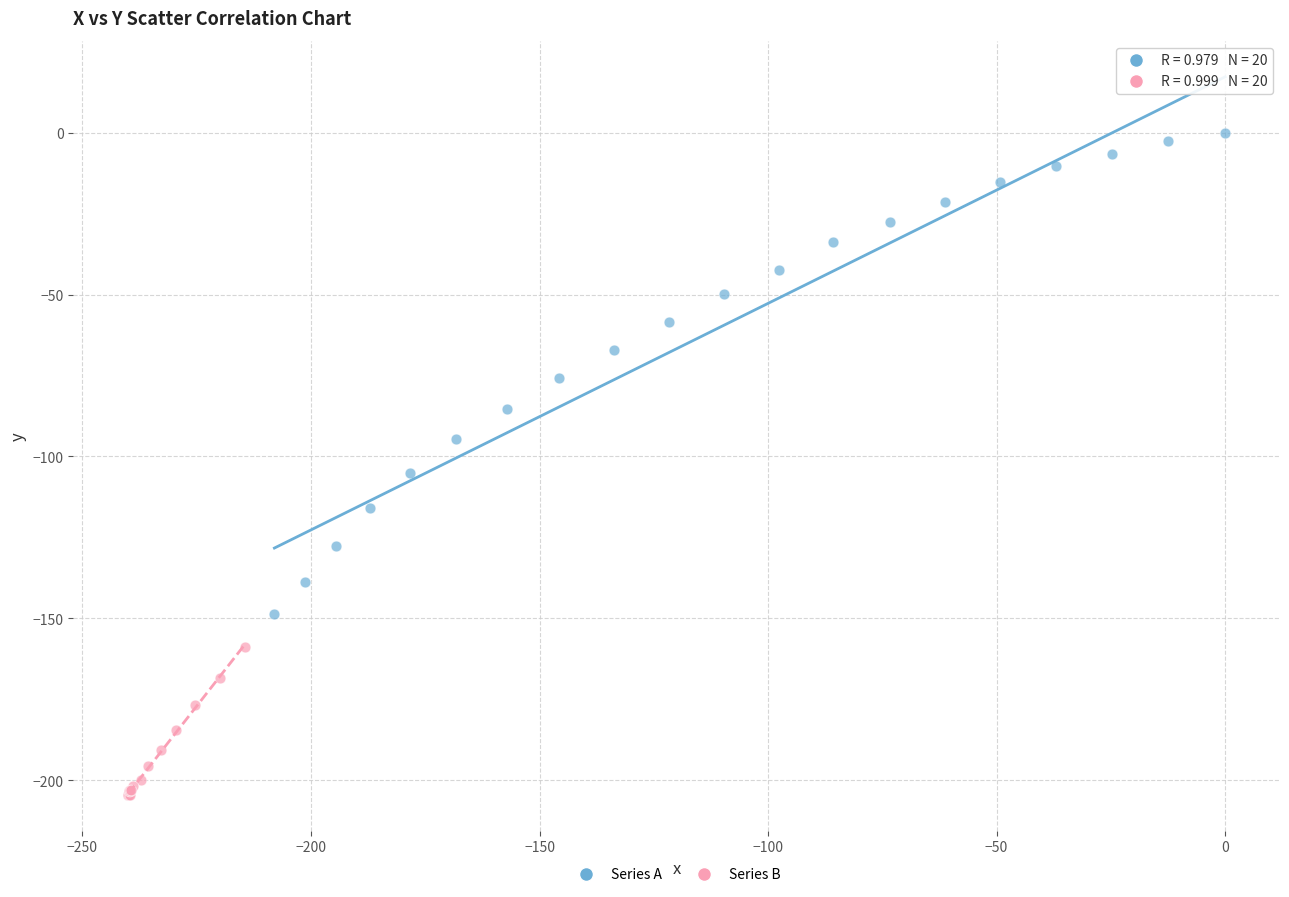

What are all the series names shown in the legend?

Series A, Series B